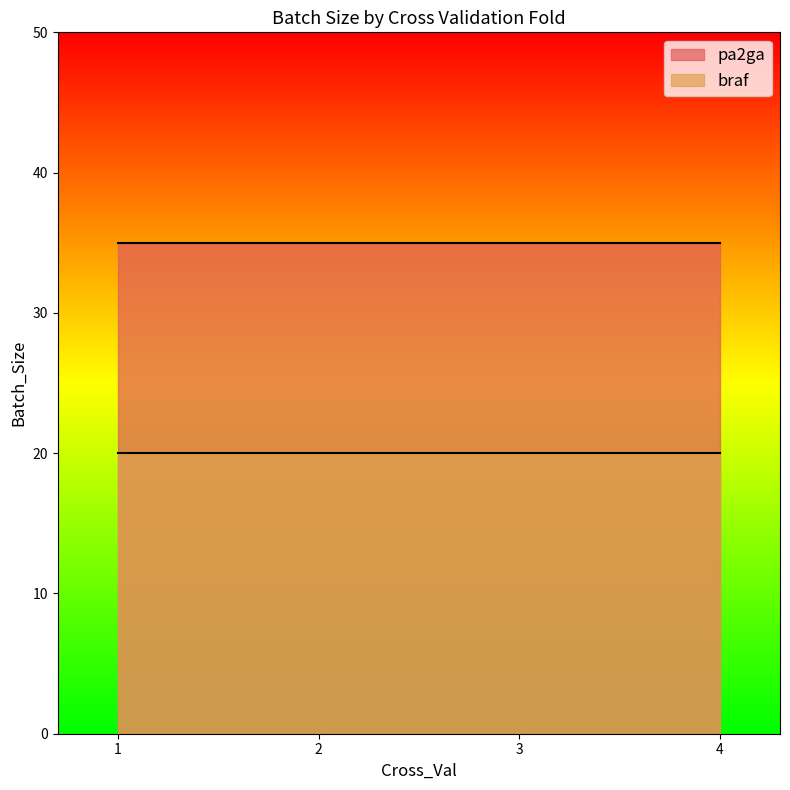

True or false: braf and pa2ga intersect in this chart.

False